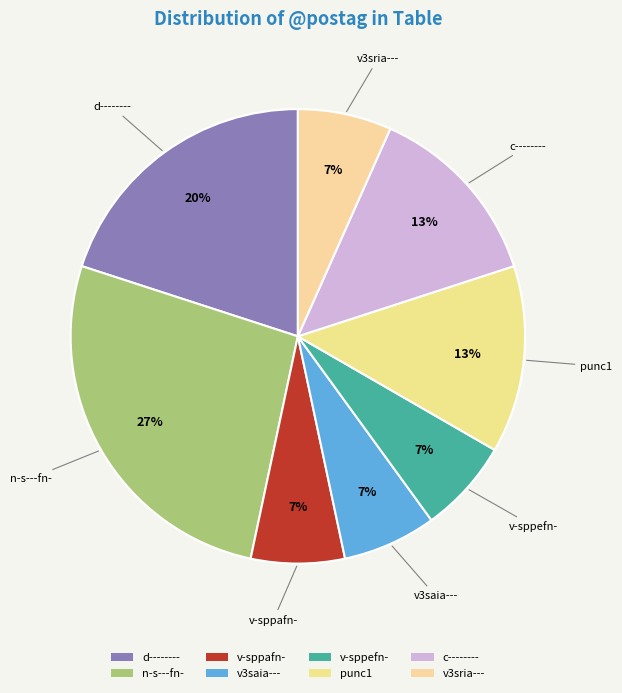

The n-s---fn- slice represents 27% of the pie. True or false?

True